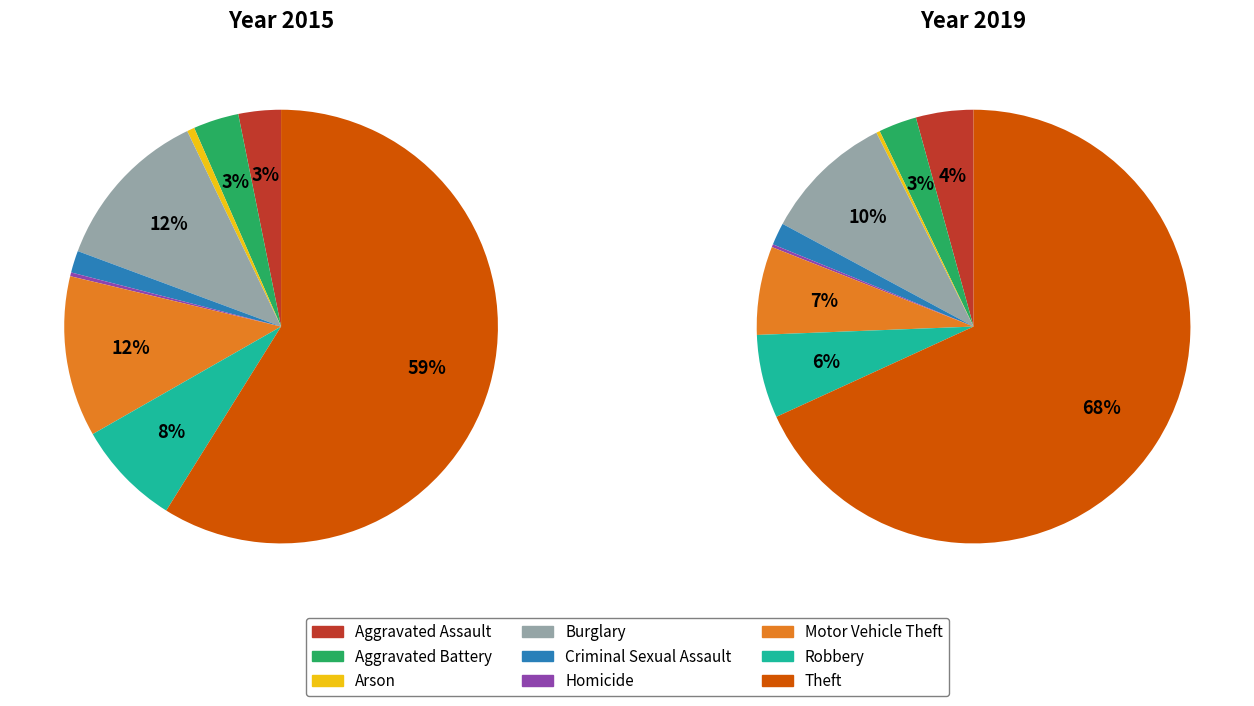

Count the number of slices in the pie.

9